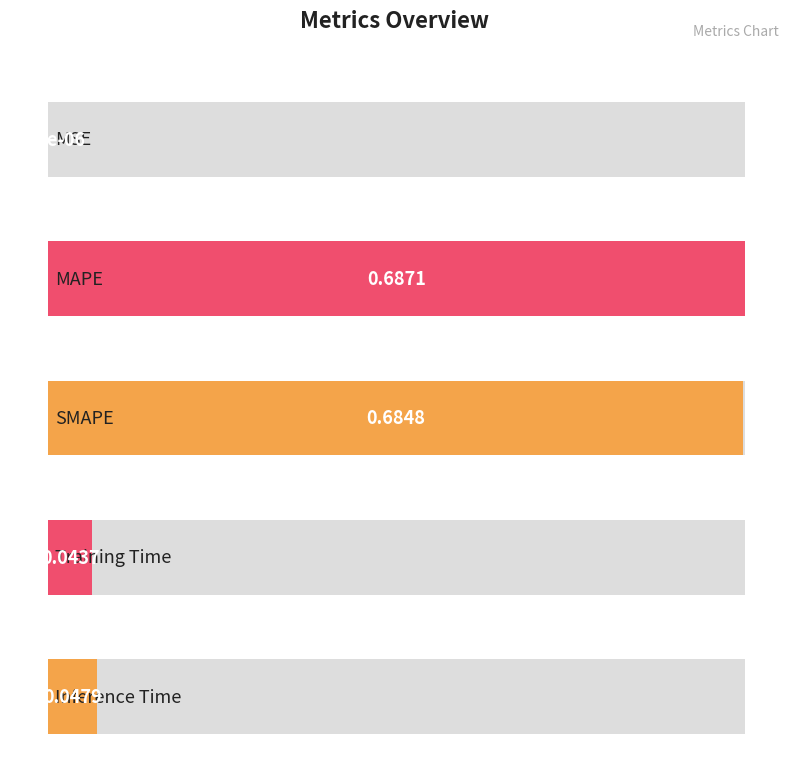

Count the number of data series in this chart.

1